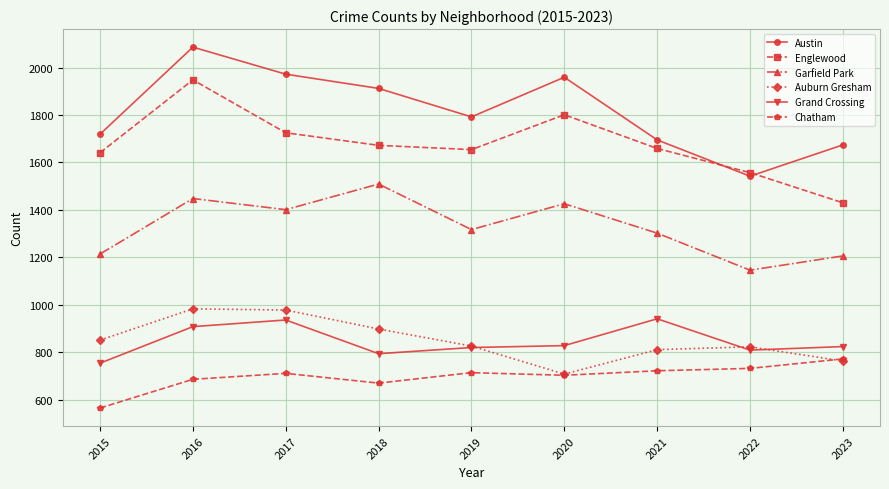

Between 2016 and 2023, which series saw the biggest shift?

Englewood